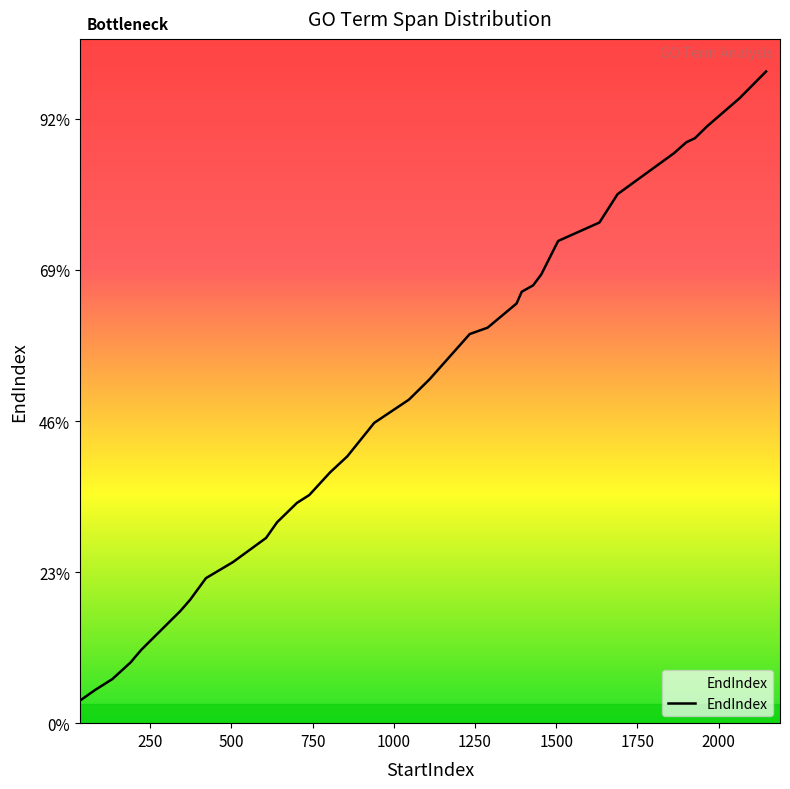

Between 702 and 191, which is larger?

702